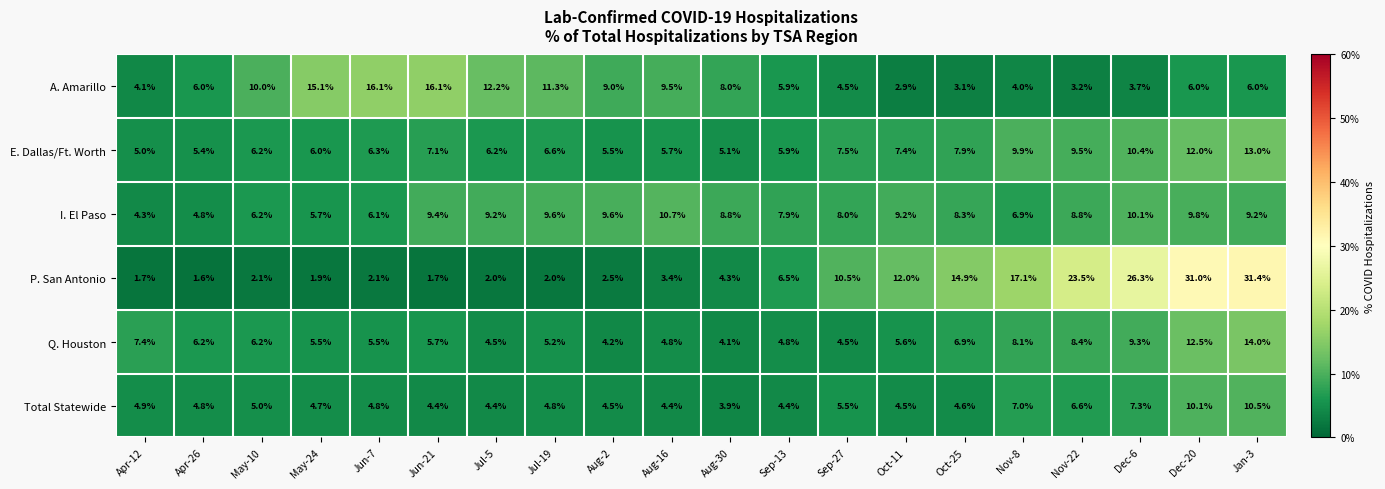

Rank the series by their maximum value, from lowest to highest.

Total Statewide, I. El Paso, E. Dallas/Ft. Worth, Q. Houston, A. Amarillo, P. San Antonio